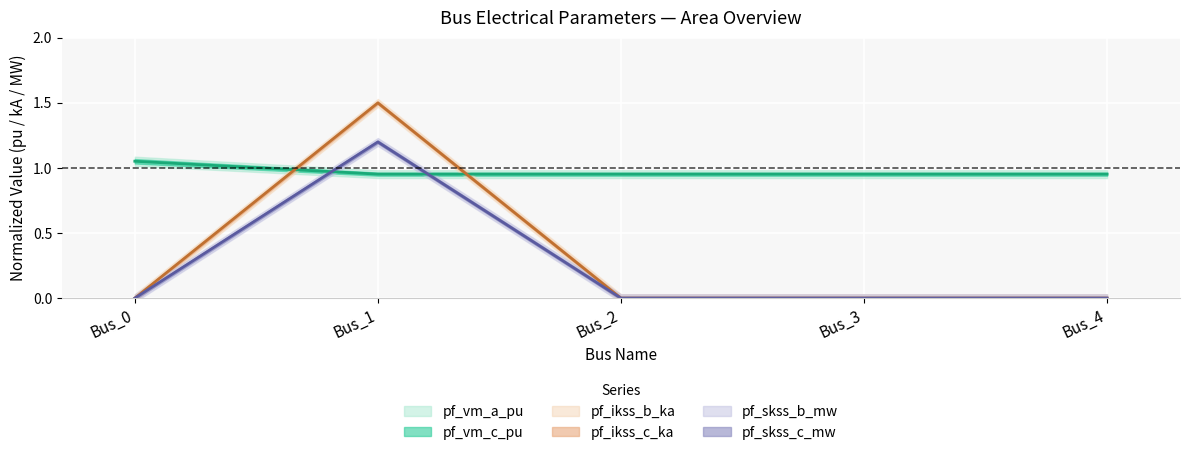

What is the maximum value for pf_ikss_b_ka?

1.5